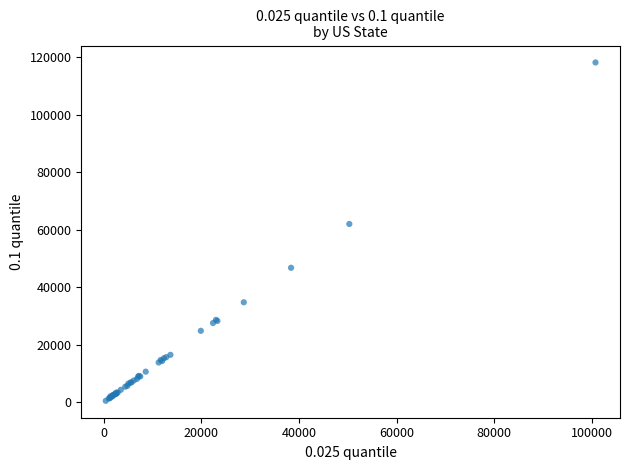

What Y value in the scatter plot is closest to 59346?

62003.8